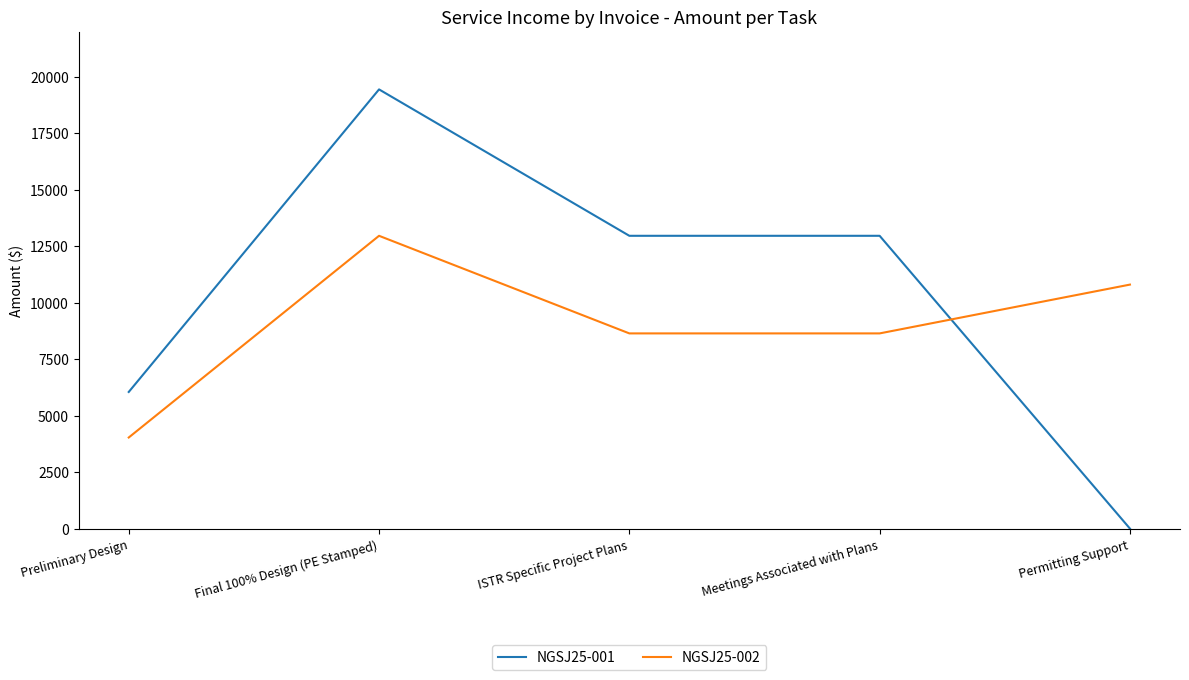

List the series in order of their overall mean, highest first.

NGSJ25-001, NGSJ25-002